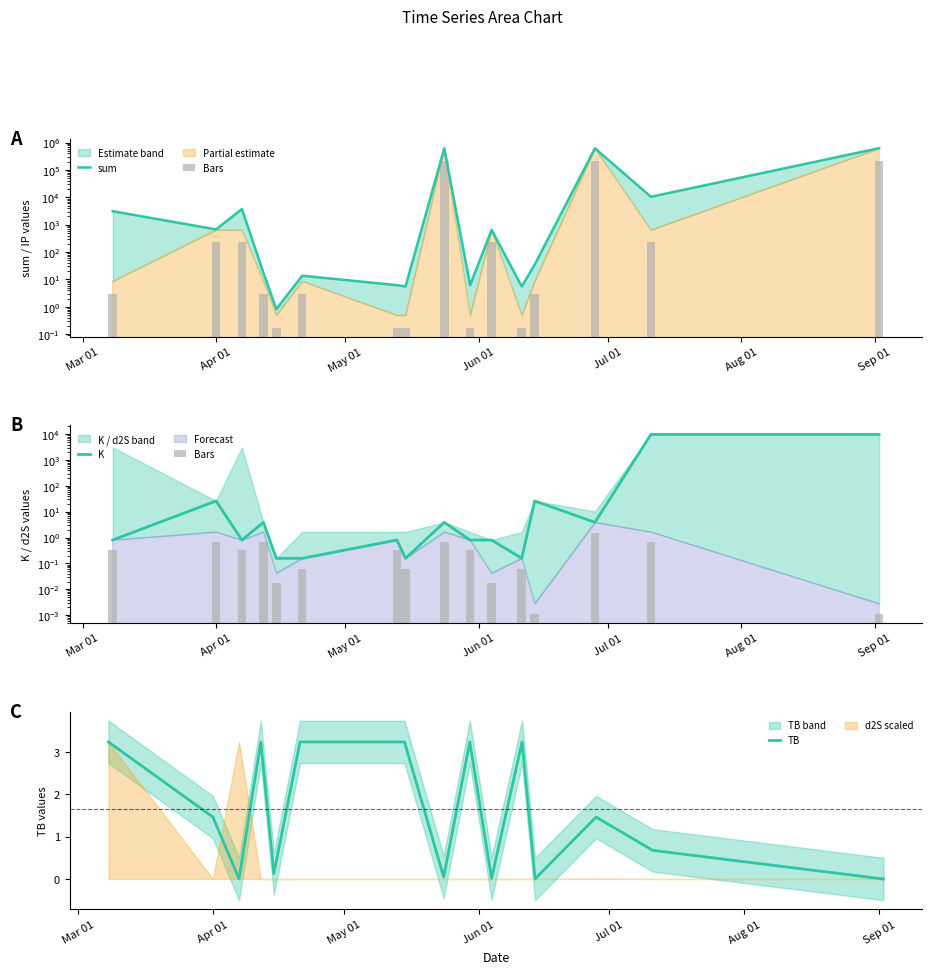

How many series are shown in this chart?

4